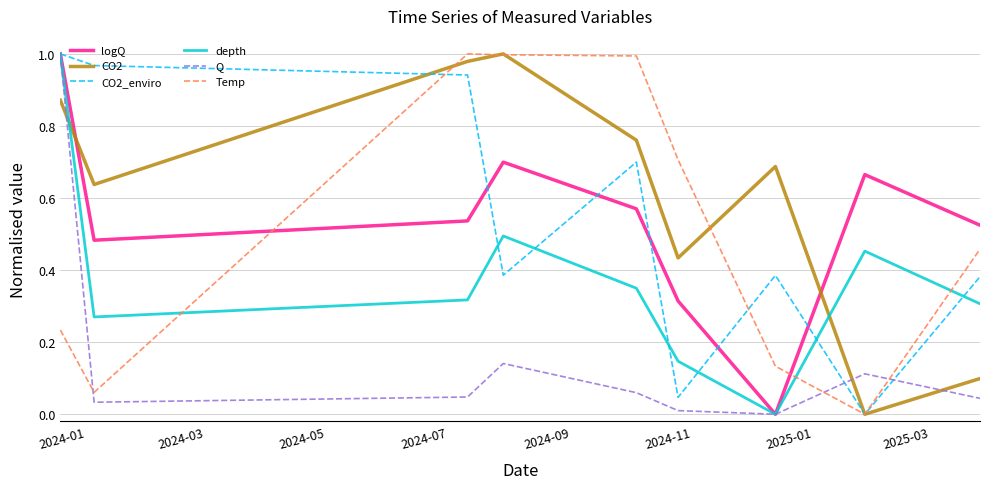

Which series has the largest total across all categories?

CO2